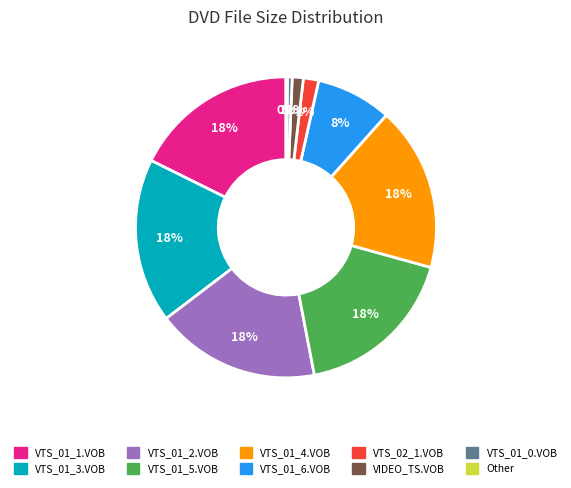

To the nearest percent, what is the average slice percentage?

10%